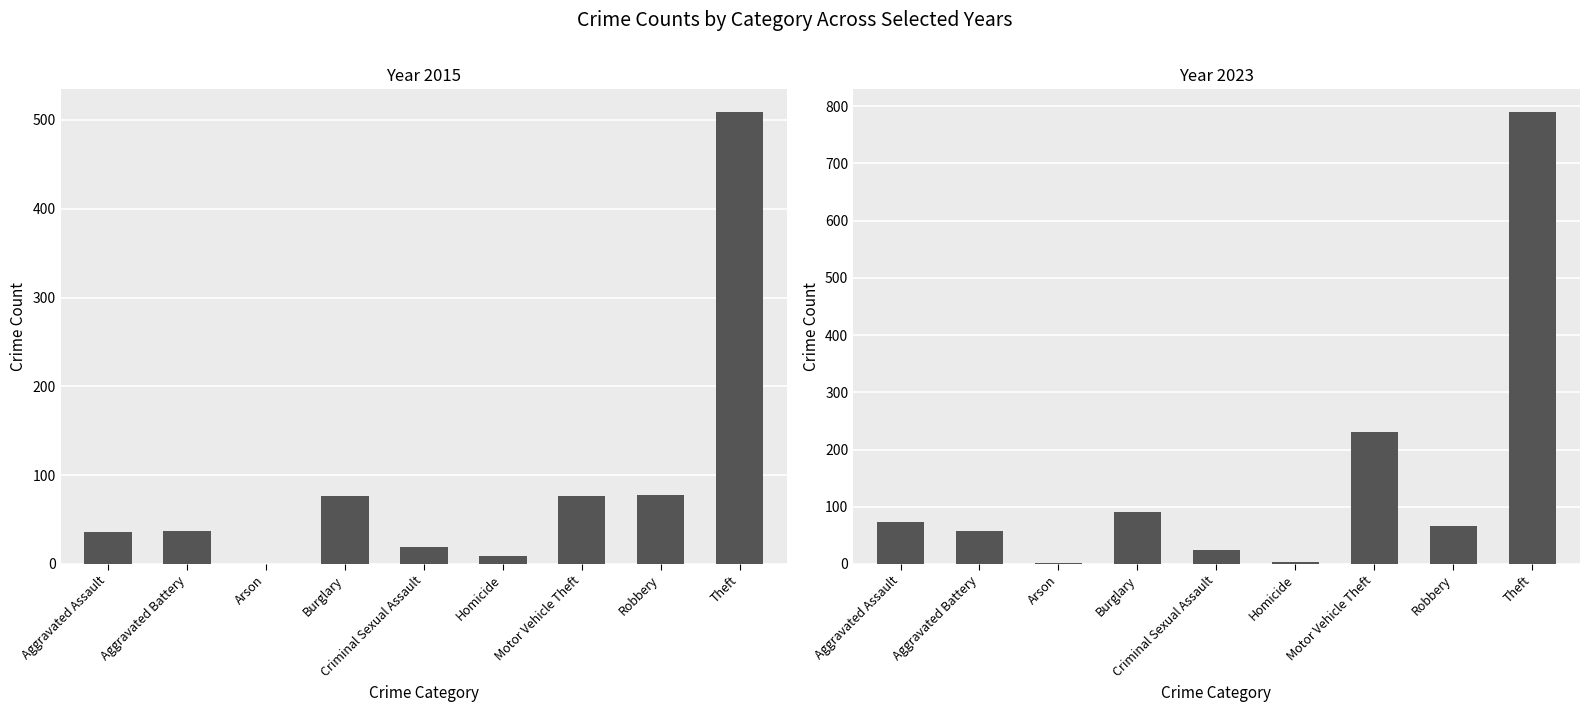

At which category is the sum across all series the highest?

Theft